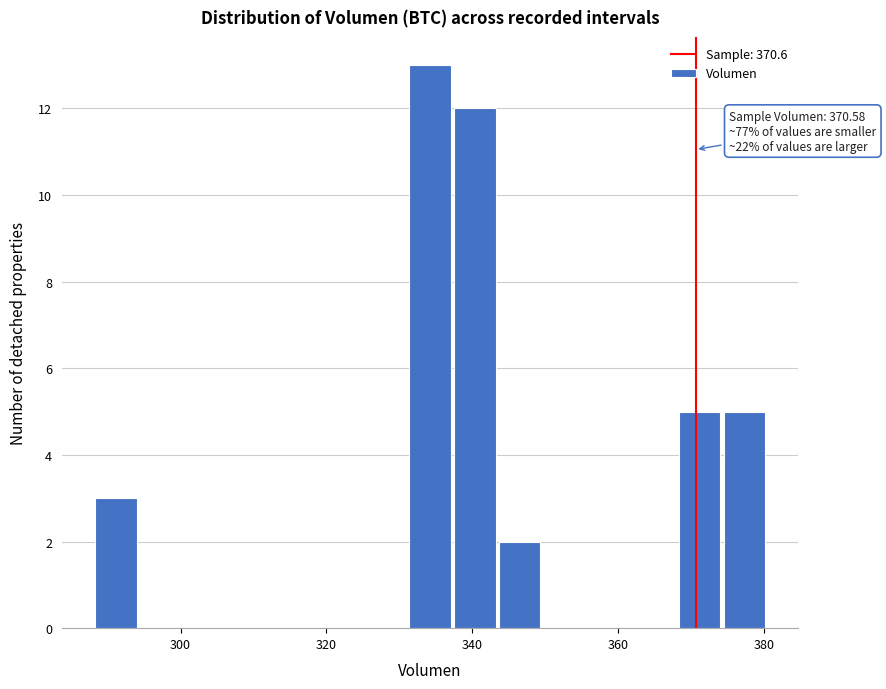

Around what value on the x-axis is the tallest bar? Give the approximate position of its centre, as read against the axis.

334